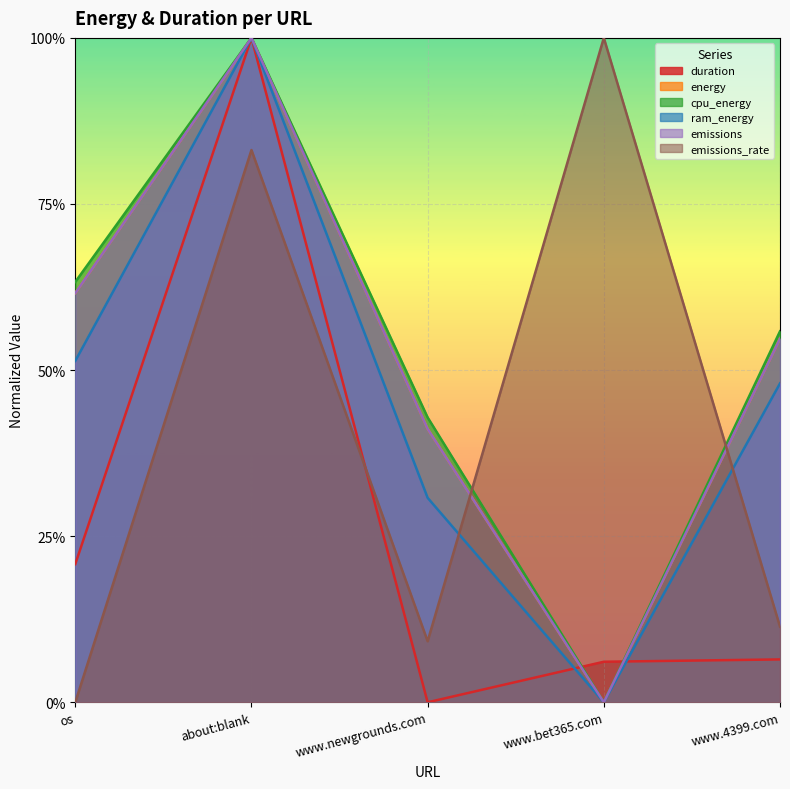

At which label is ram_energy closest to 0?

www.bet365.com